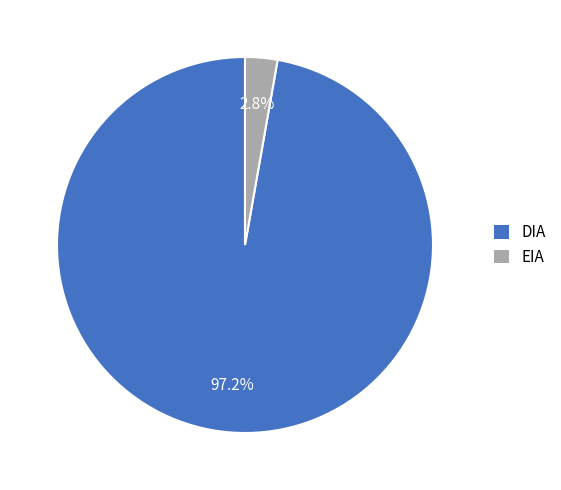

Which has a higher value, DIA or EIA?

DIA